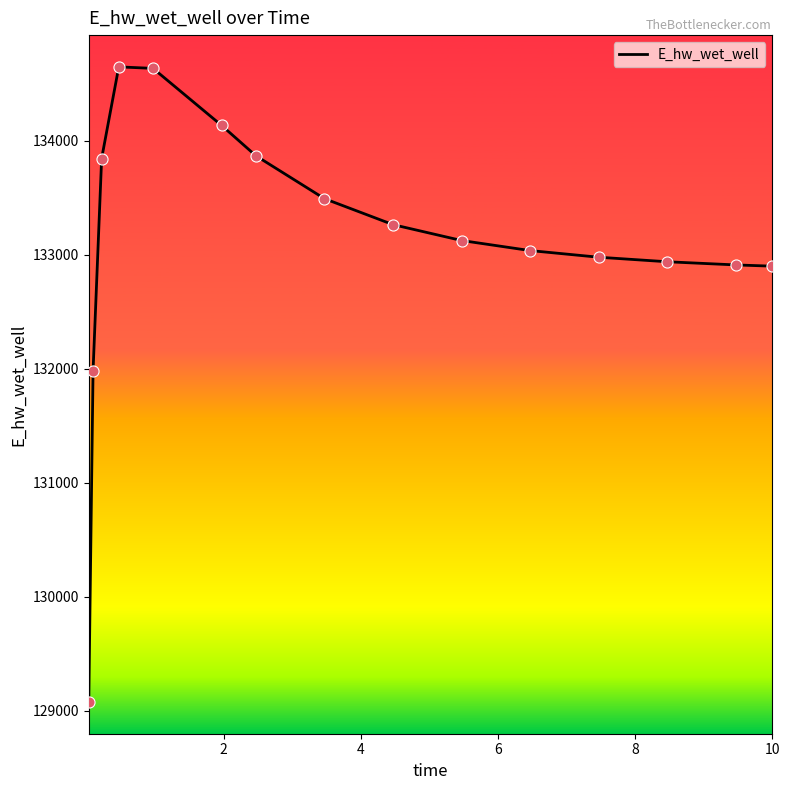

What is the difference between the maximum and minimum values?

5568.9